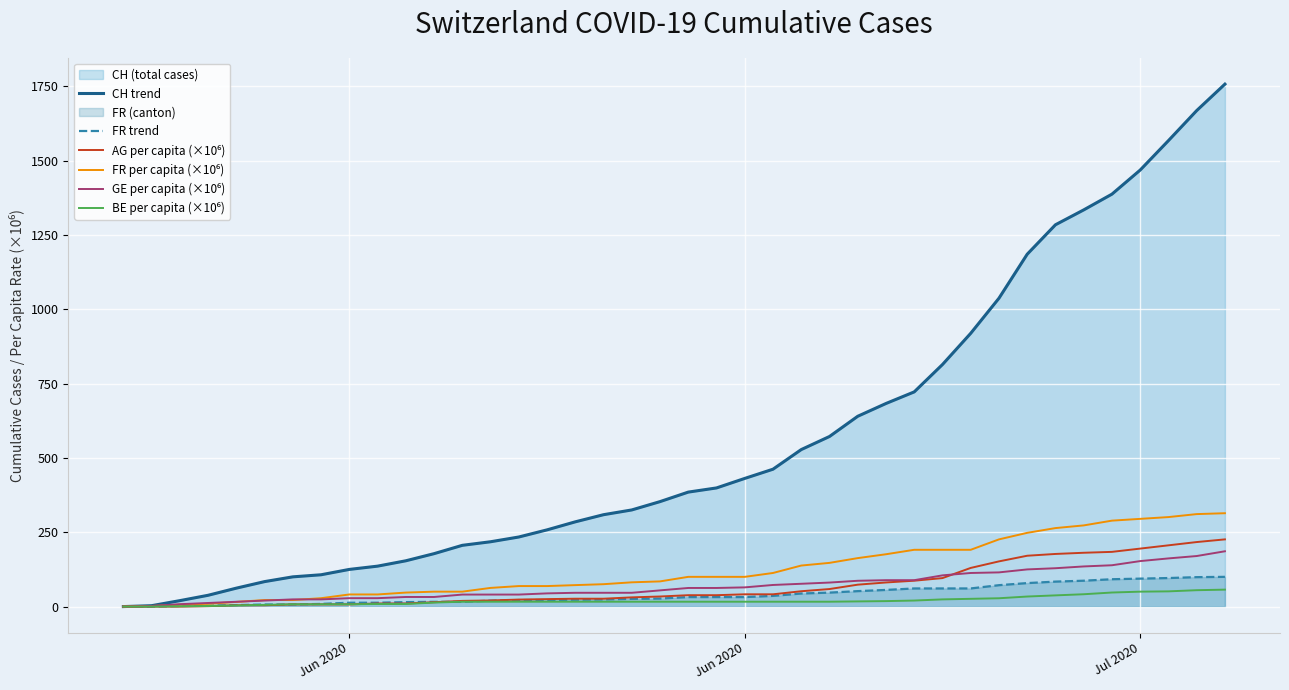

The CH trend series shows 423.3 at 18. True or false?

False